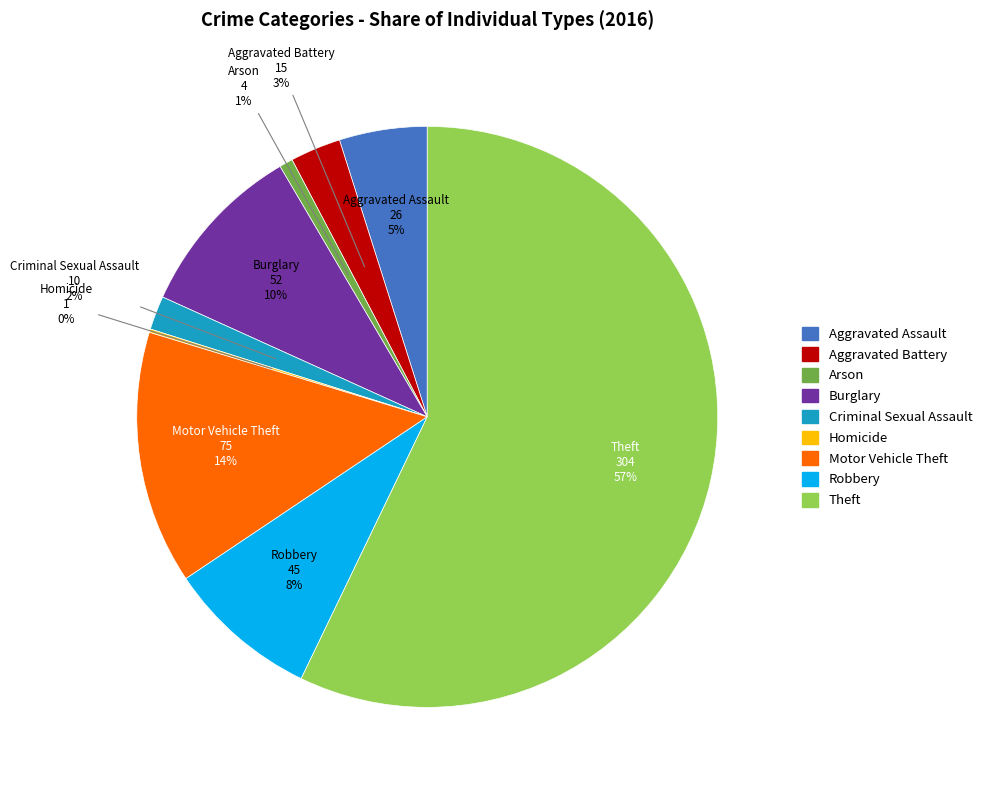

Which slice is the largest?

Theft